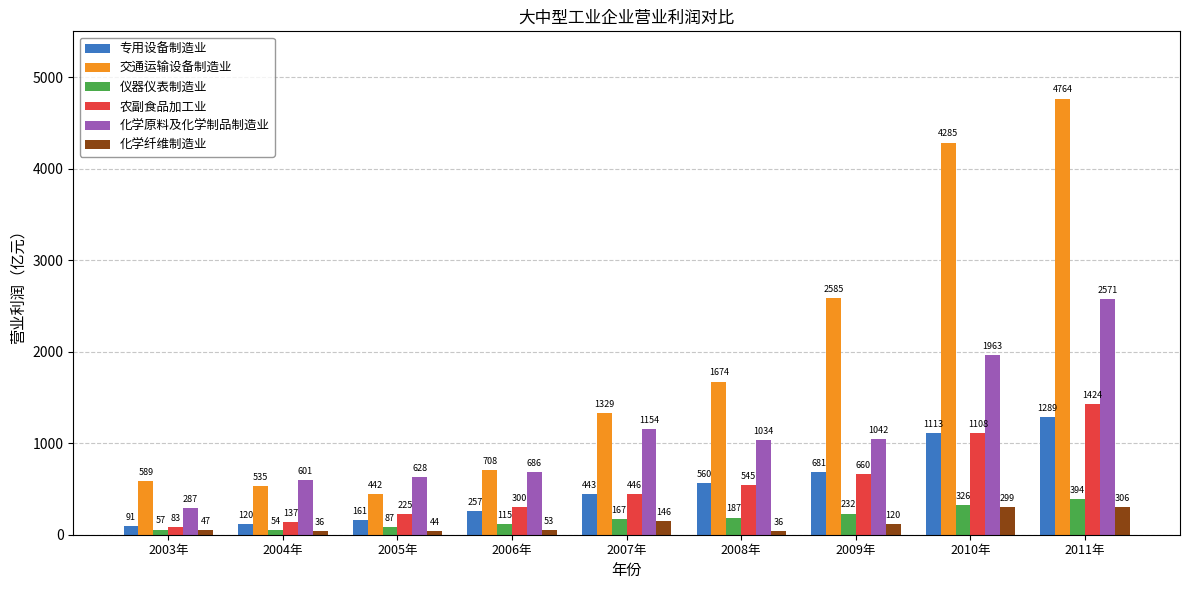

Between 2006年 and 2008年, which series saw the biggest shift?

交通运输设备制造业